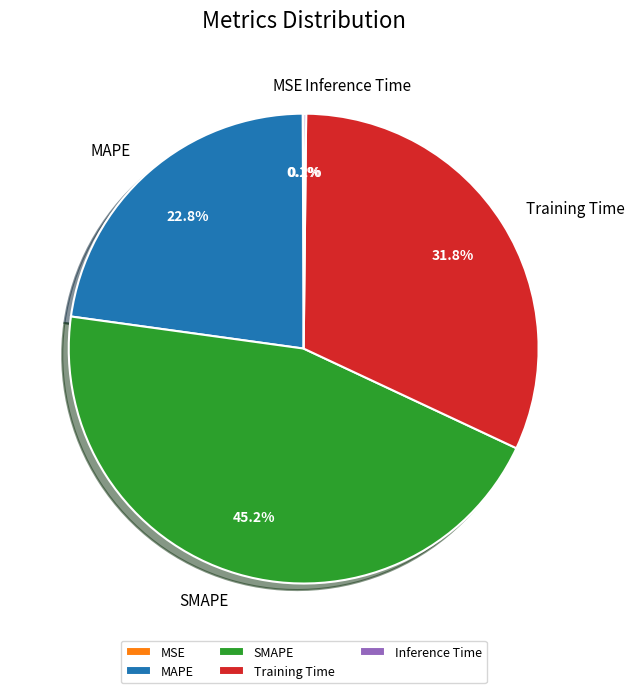

Between SMAPE and MAPE, which is larger?

SMAPE